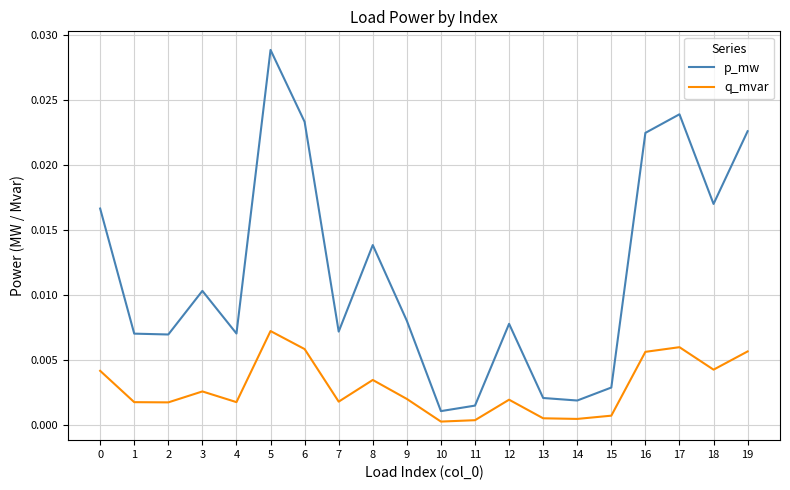

Which series has the widest spread of values?

p_mw